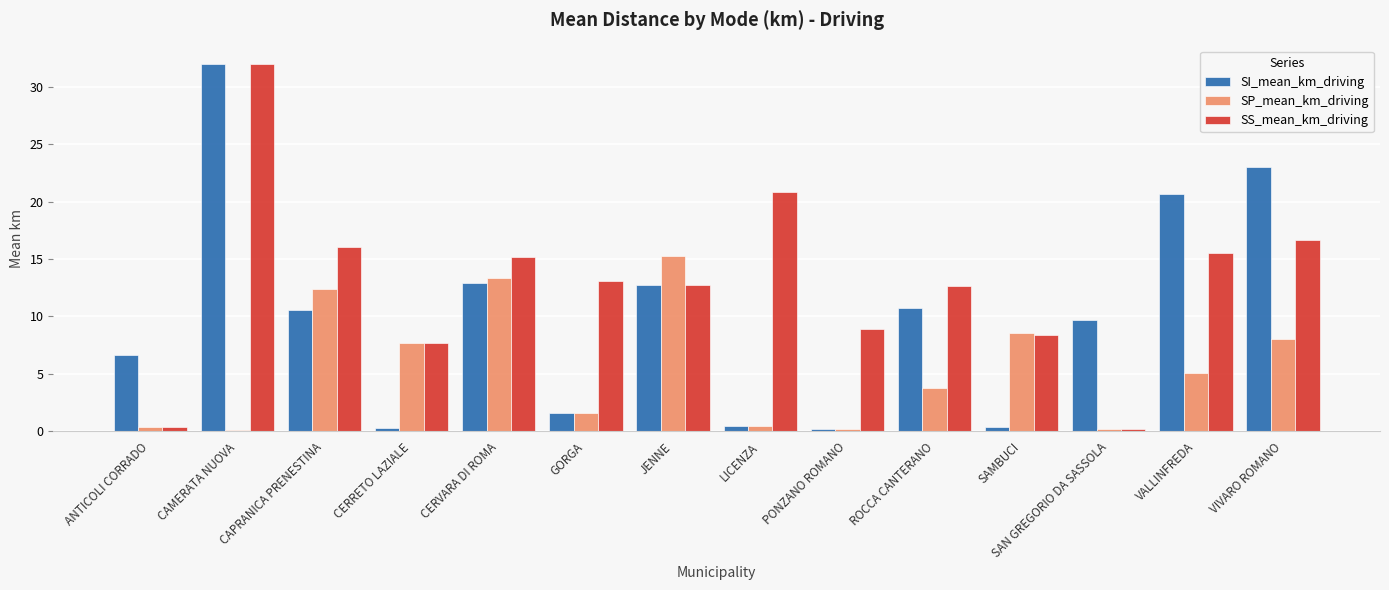

What is the minimum value shown in the chart?

0.1